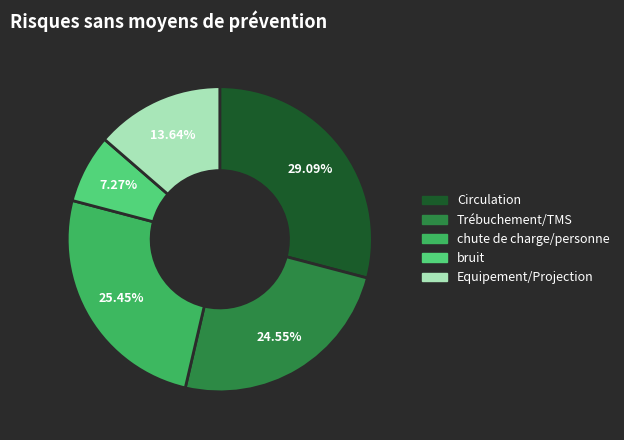

How many segments does this pie chart have?

5